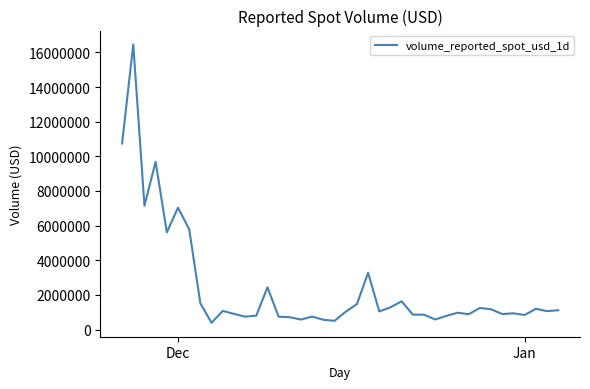

What is the difference between the maximum and minimum values?

16063977.3